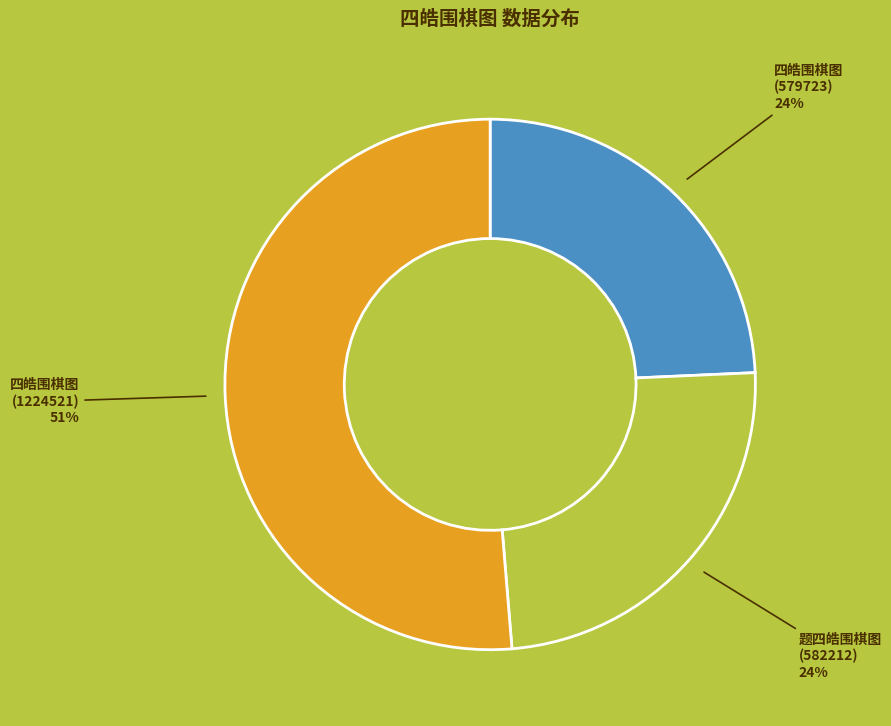

To the nearest percent, what is the difference between the largest and smallest slice percentages?

27%